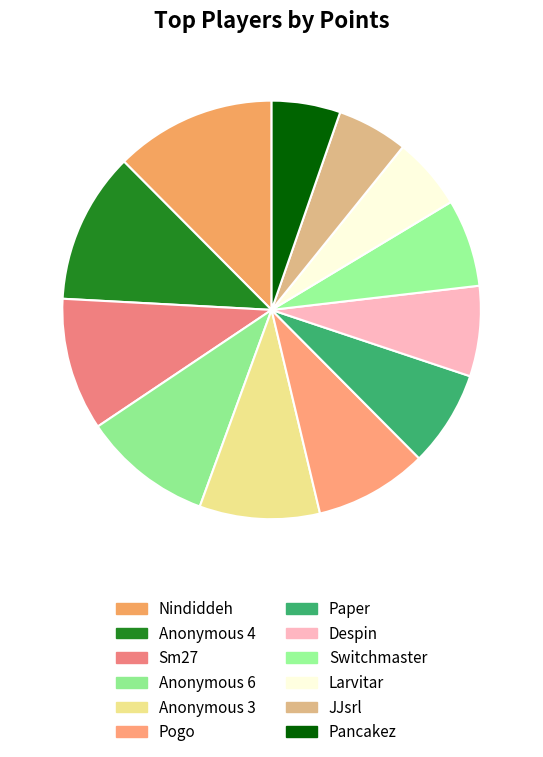

Count the number of slices in the pie.

12